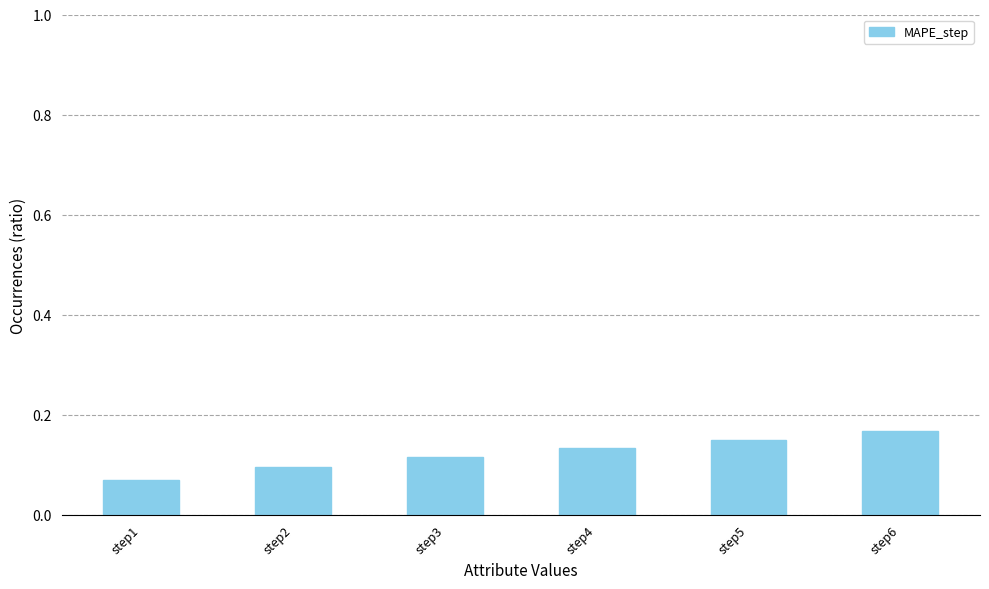

How many distinct data groups are displayed?

1